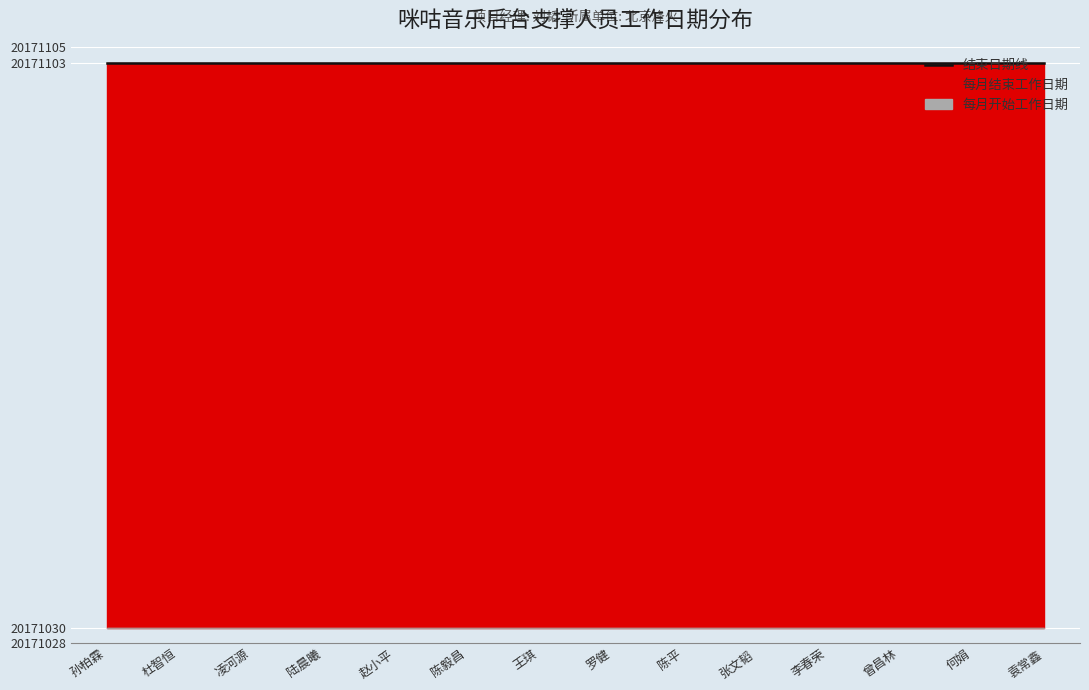

At which label does 每月结束工作日期 reach its peak?

孙柏霖